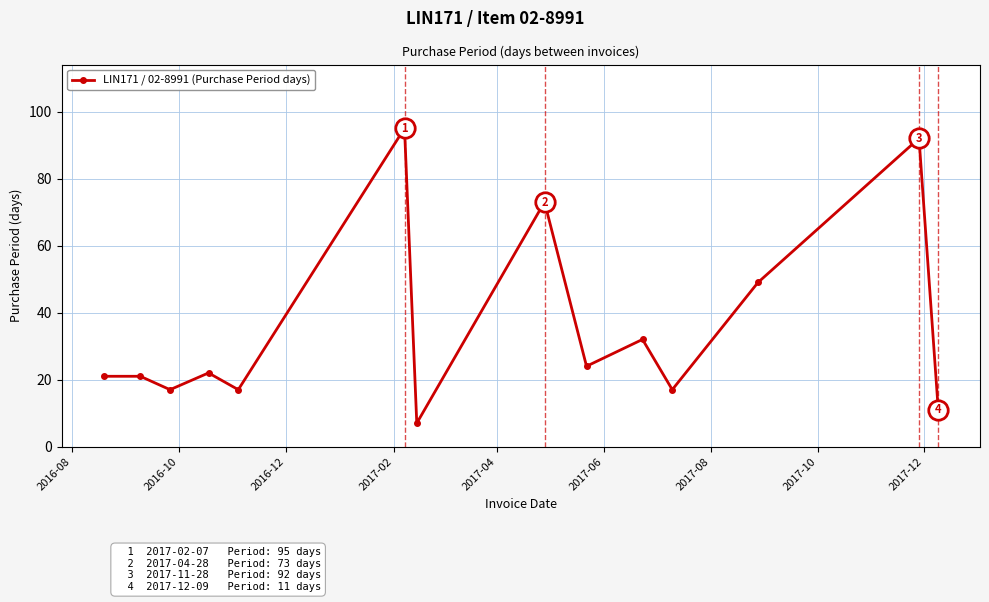

What is the minimum value shown in the chart?

7